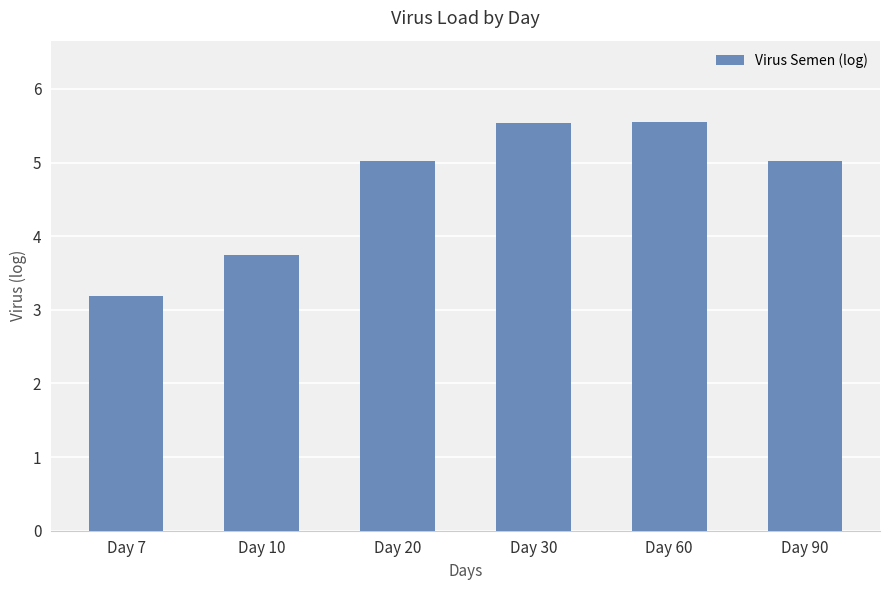

True or false: the data shows 3.2 at Day 7.

True